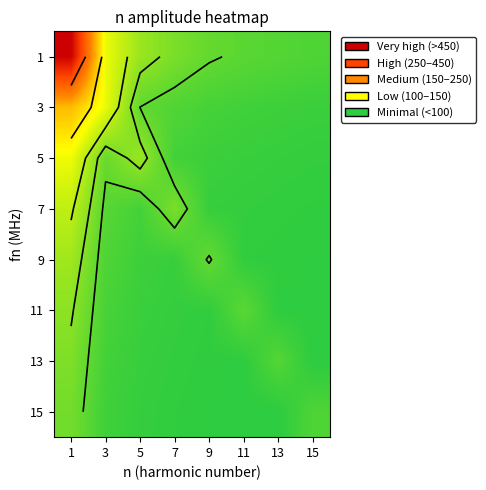

Is it true that 3 equals 32.0 at 9?

True